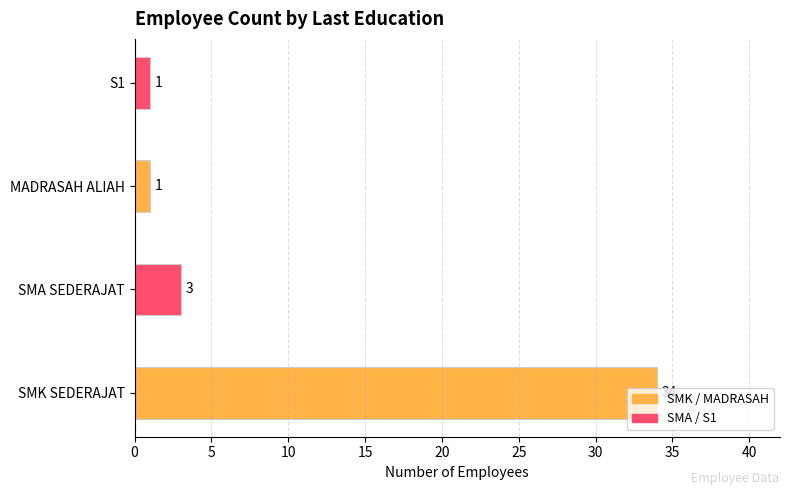

What is the change in value from SMK SEDERAJAT to S1?

-33